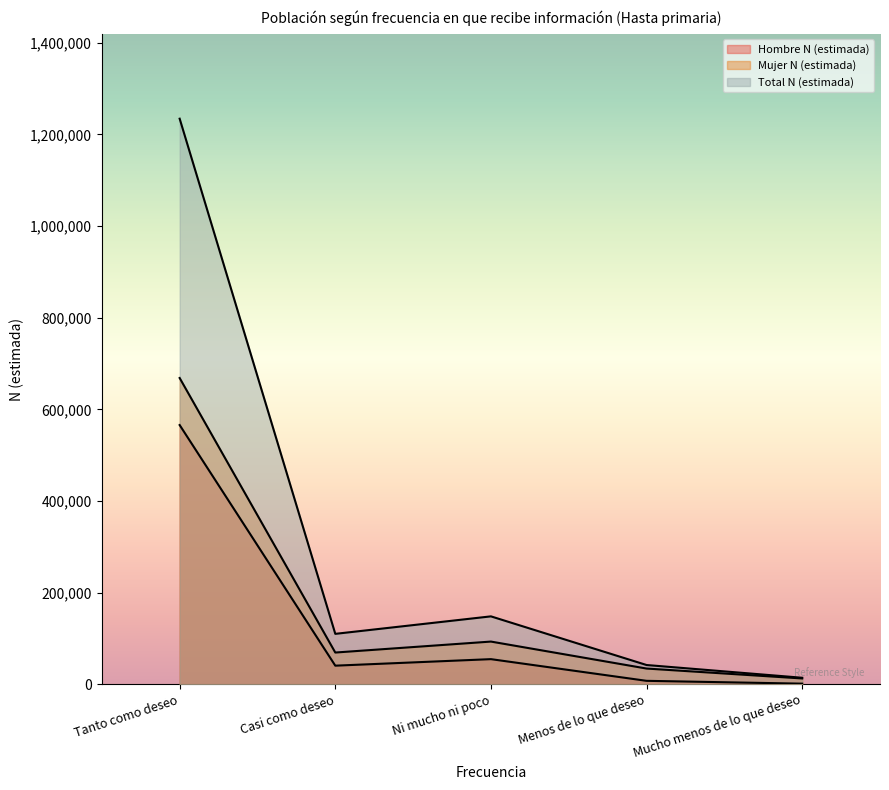

Rank the series at Ni mucho ni poco from highest to lowest value.

Total N (estimada), Mujer N (estimada), Hombre N (estimada)